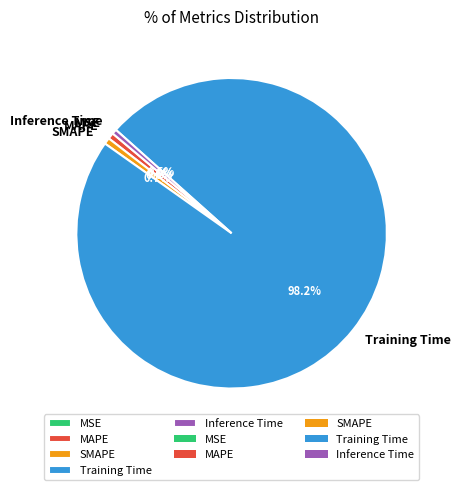

Is it true that SMAPE is 1% of the pie?

True